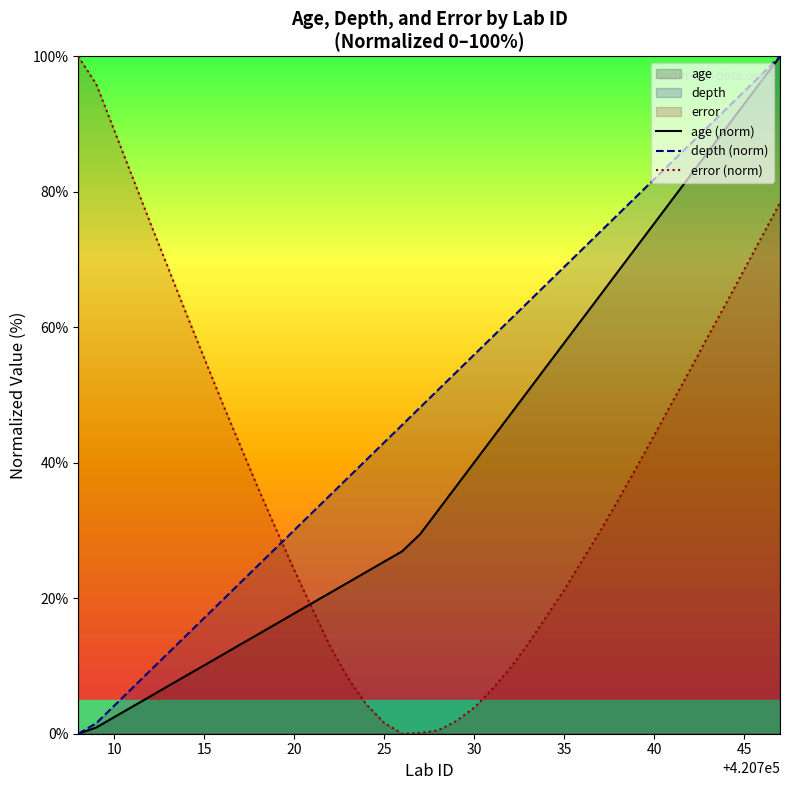

The depth (norm) series shows 7.4 at 10. True or false?

False